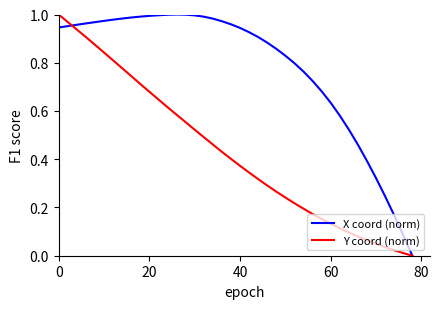

List the series in order of their overall mean, highest first.

X coord (norm), Y coord (norm)